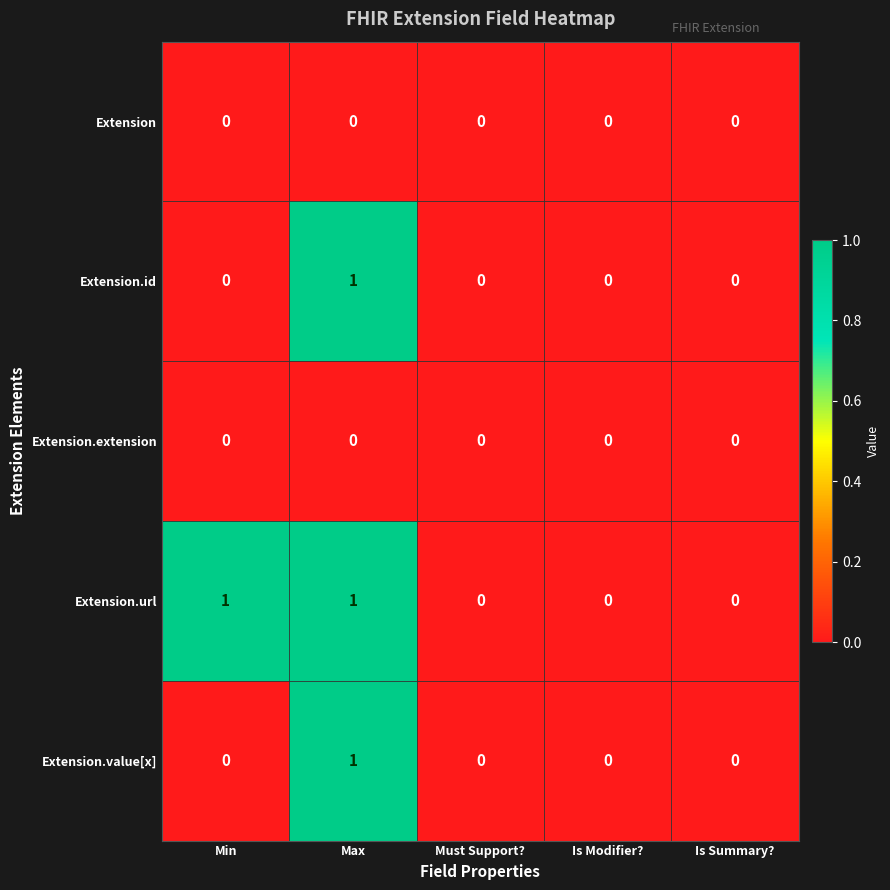

How many Extension.value[x] values are between 0 and 1?

5